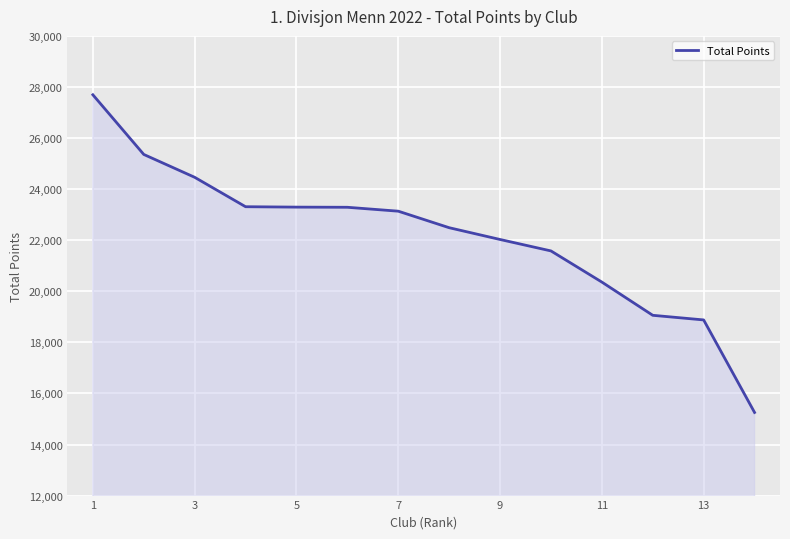

True or false: the data has more than 2 interior local peaks.

False